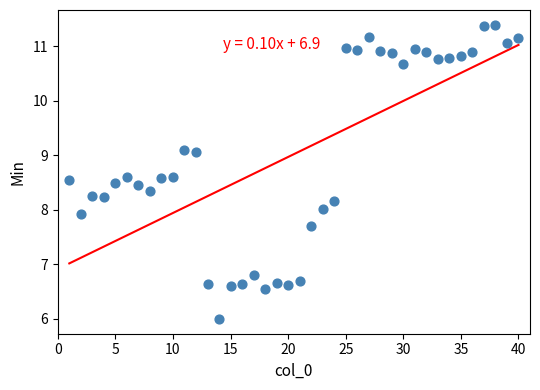

What is the range of Y values (max minus min)?

5.4